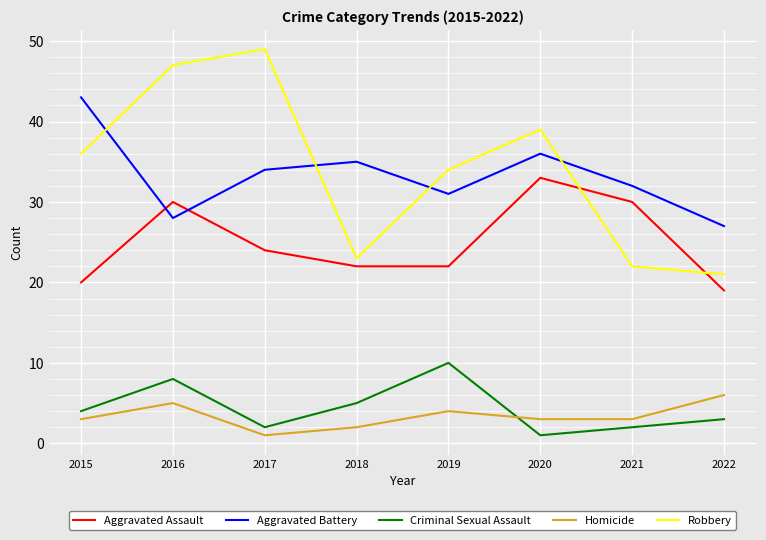

Reading left to right, extract all data points from this chart.

Aggravated Assault: 2015=20	2016=30	2017=24	2018=22	2019=22	2020=33	2021=30	2022=19
Aggravated Battery: 2015=43	2016=28	2017=34	2018=35	2019=31	2020=36	2021=32	2022=27
Criminal Sexual Assault: 2015=4	2016=8	2017=2	2018=5	2019=10	2020=1	2021=2	2022=3
Homicide: 2015=3	2016=5	2017=1	2018=2	2019=4	2020=3	2021=3	2022=6
Robbery: 2015=36	2016=47	2017=49	2018=23	2019=34	2020=39	2021=22	2022=21